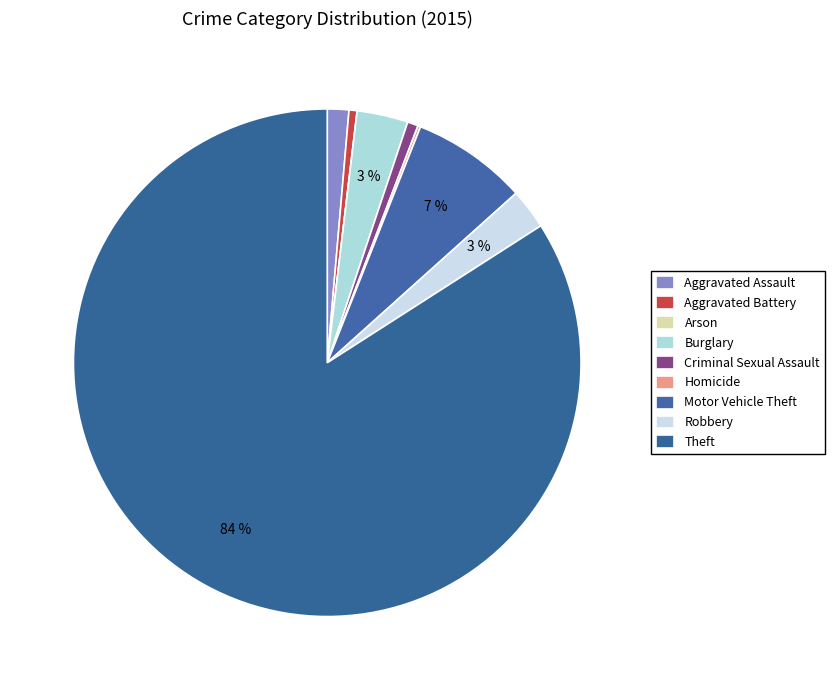

Is there a majority slice in this chart?

Yes